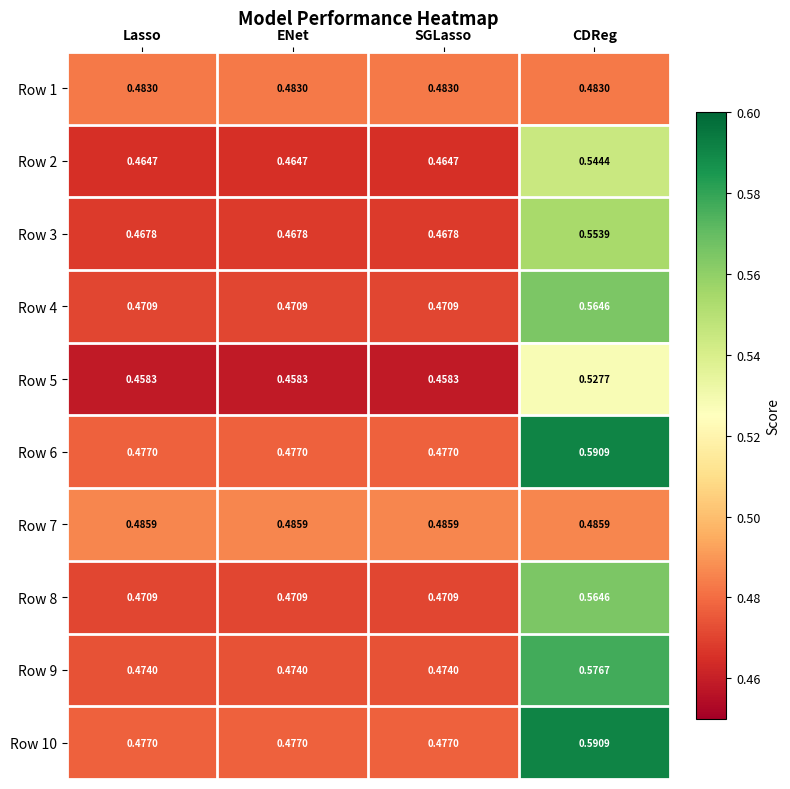

Is the value of Row 8 at SGLasso greater than the value of Row 6 at Lasso?

No